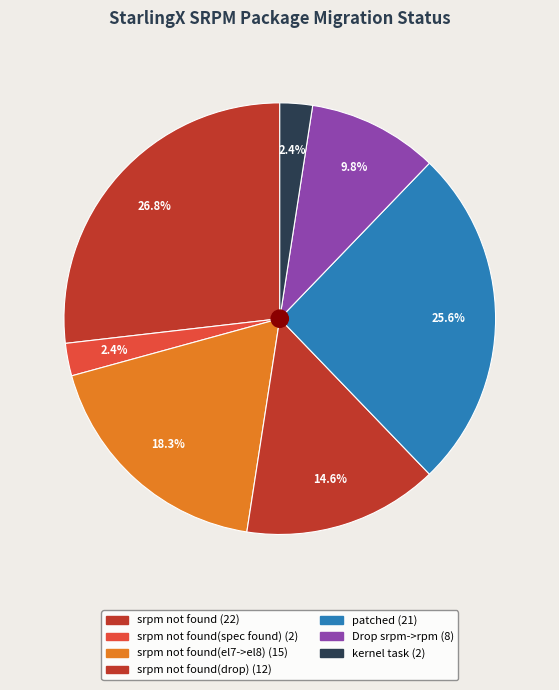

How many slices are in this pie chart?

7